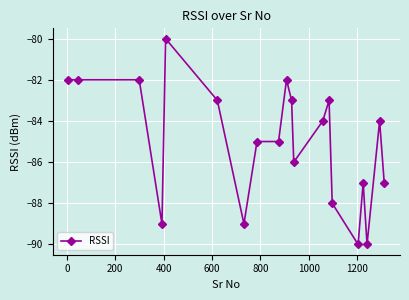

Reading left to right, extract all data points from this chart.

-82	-82	-82	-89	-80	-83	-89	-85	-85	-82	-83	-86	-84	-83	-88	-90	-87	-90	-84	-87